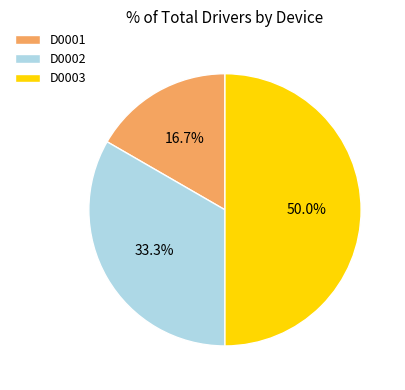

What portion of the pie excludes D0003?

50.0%